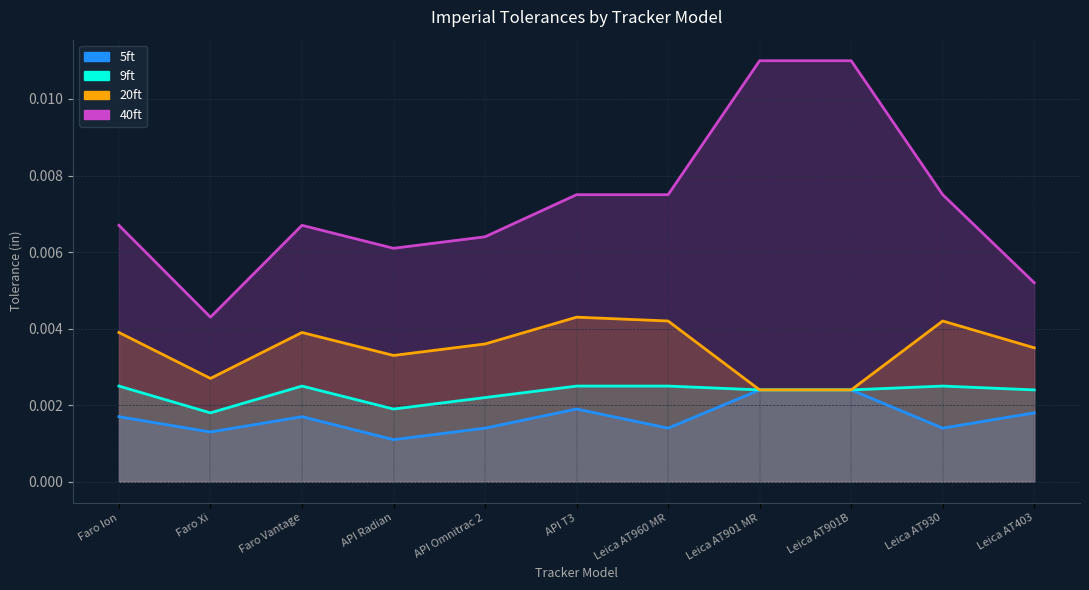

The 5ft series shows 0.0 at API Omnitrac 2. True or false?

False